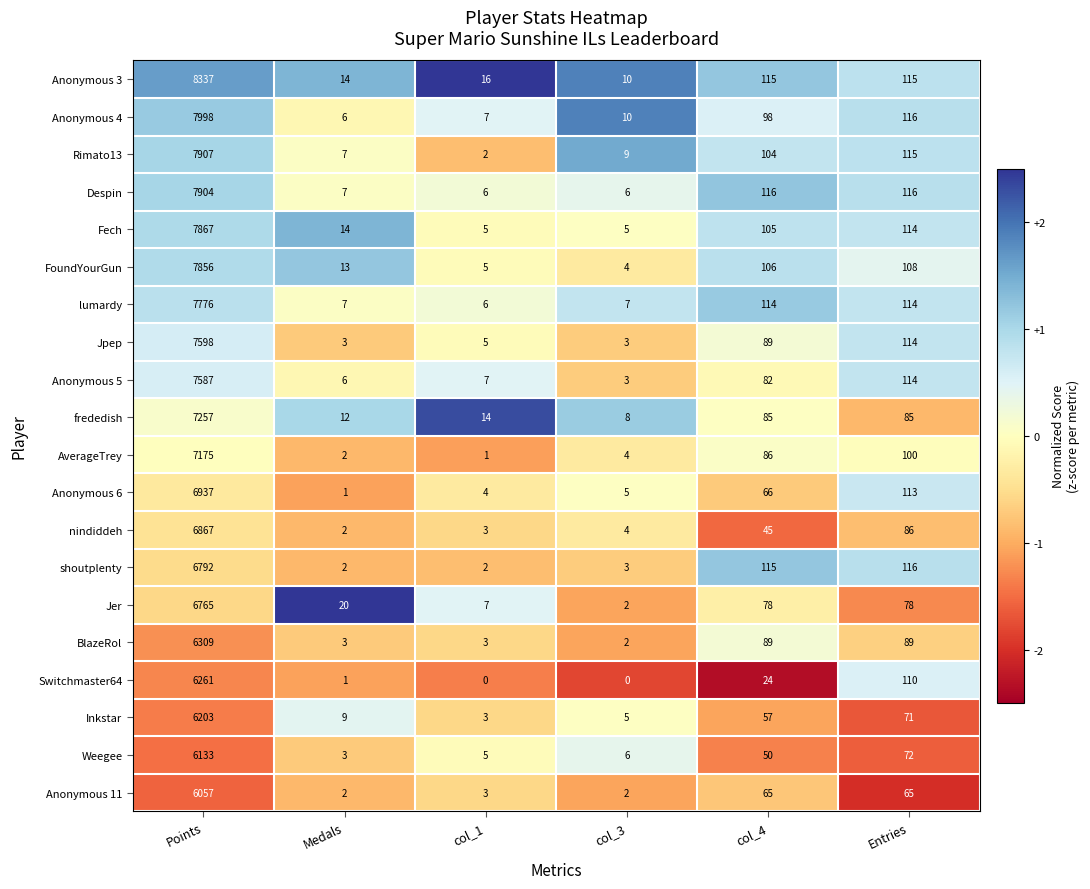

What is the sum of all Inkstar values?

6348